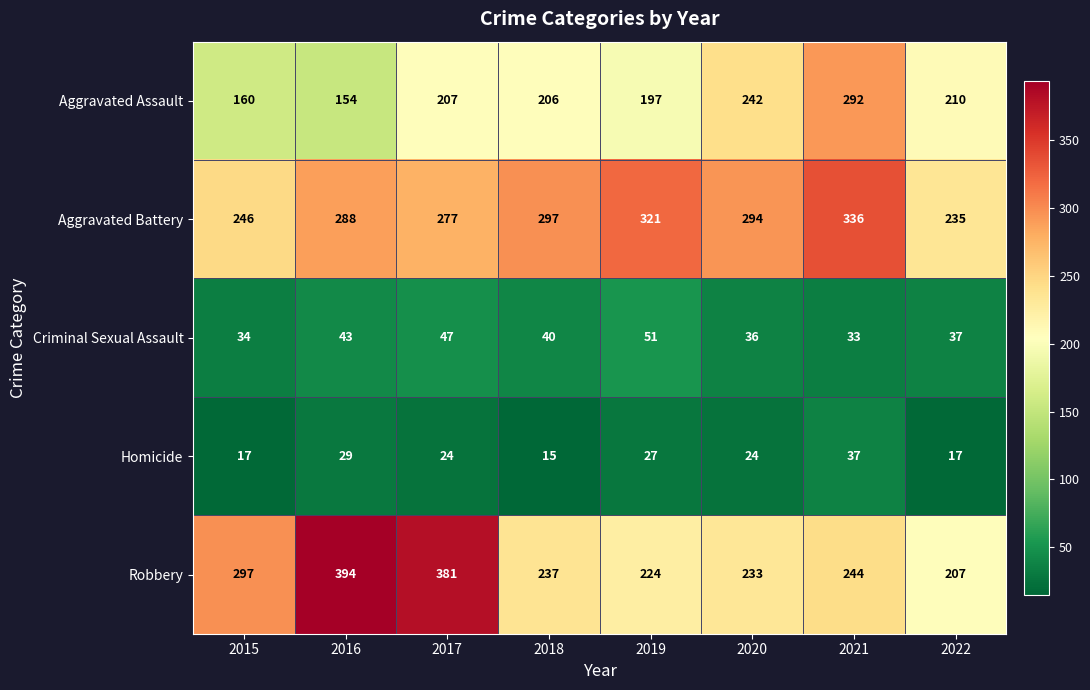

What is the difference between the maximum and second lowest values in the Robbery series?

170